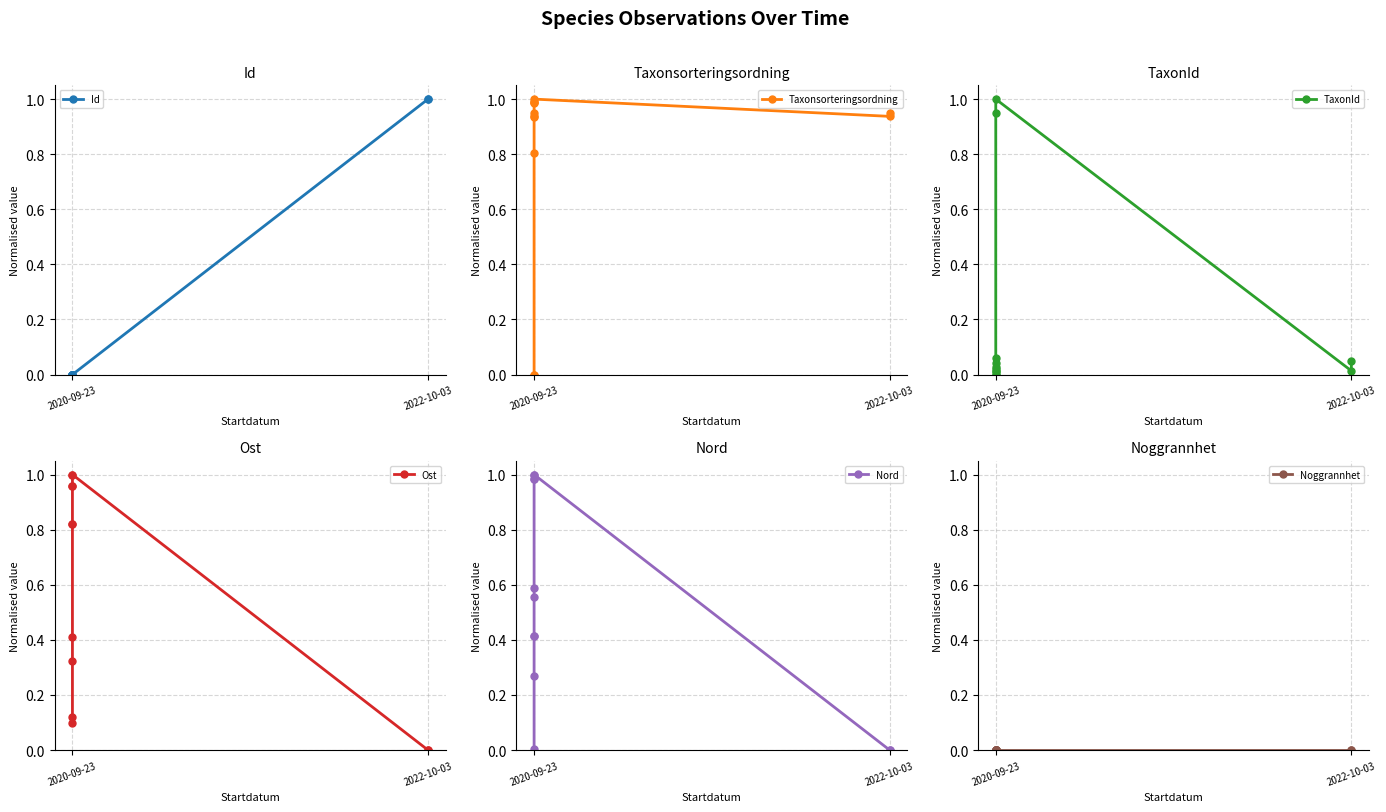

What are all the series names shown in the legend?

Id, Taxonsorteringsordning, TaxonId, Ost, Nord, Noggrannhet